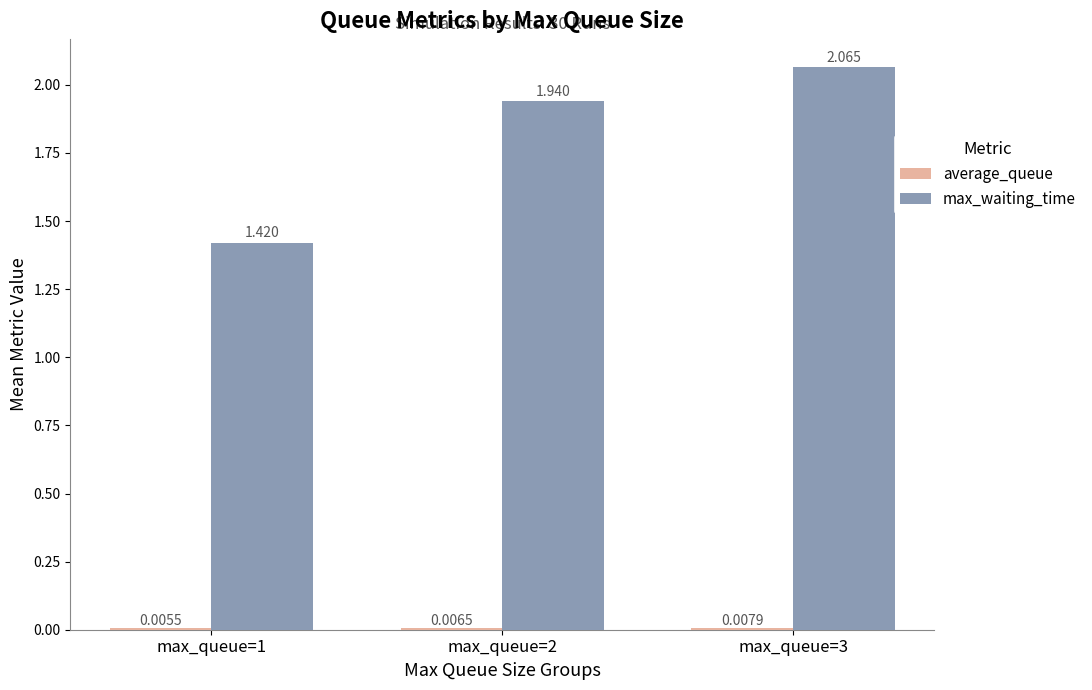

Which series has the largest total across all categories?

max_waiting_time